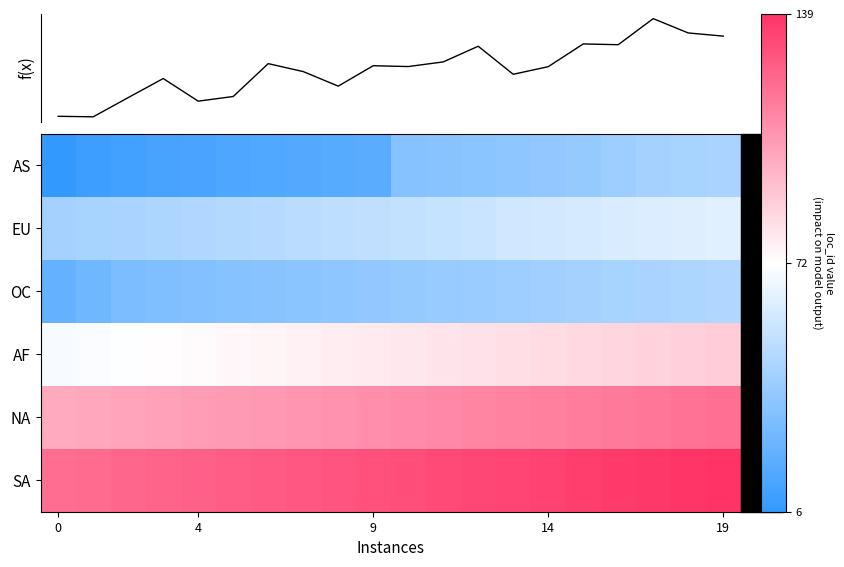

Which has a higher value, 0 or 10?

10